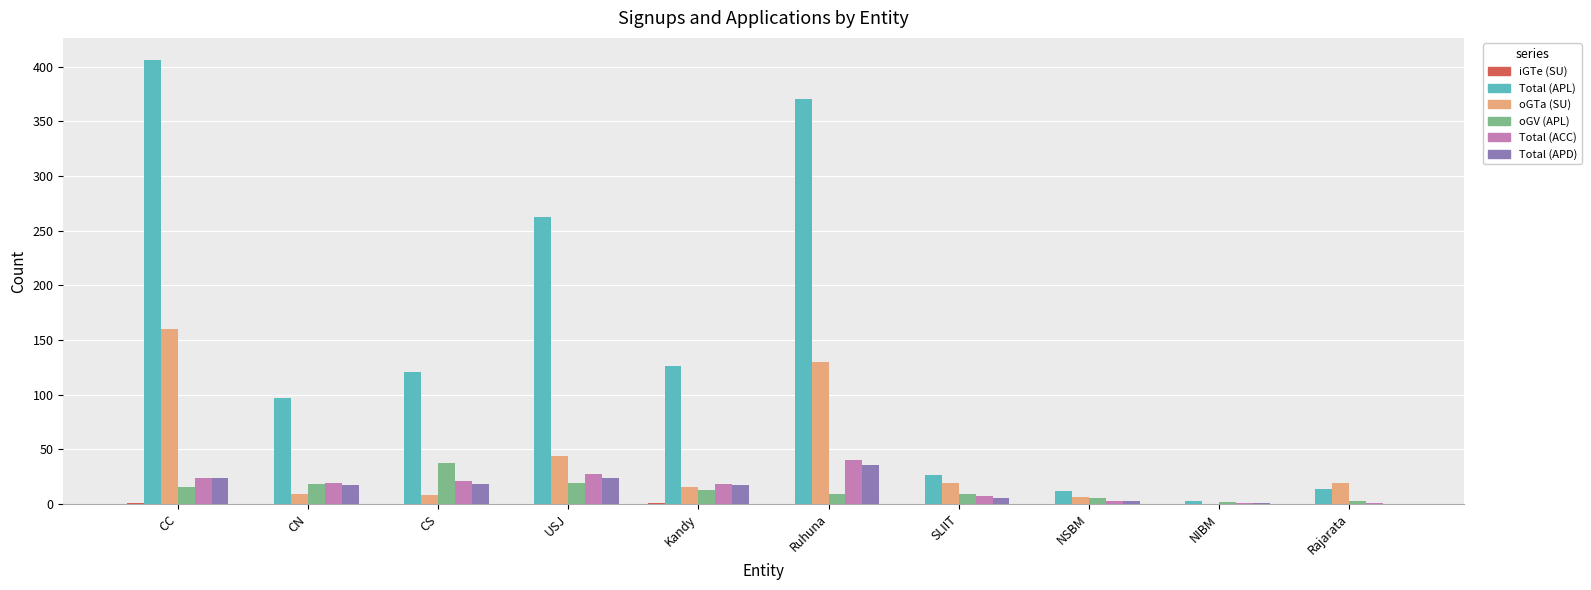

Which label corresponds to the largest value in the chart?

CC